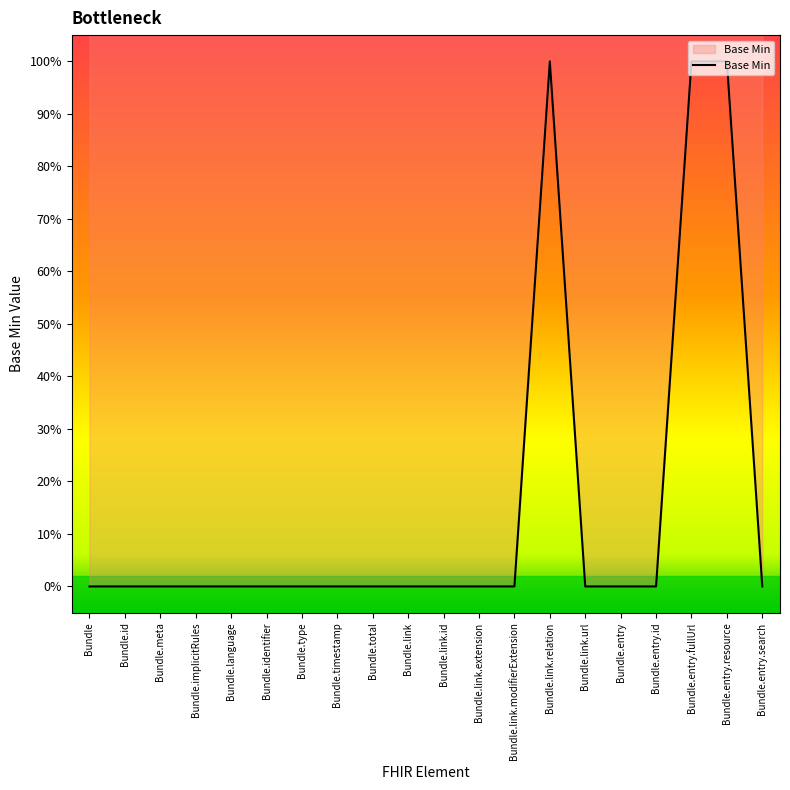

What is the maximum value shown in the chart?

1